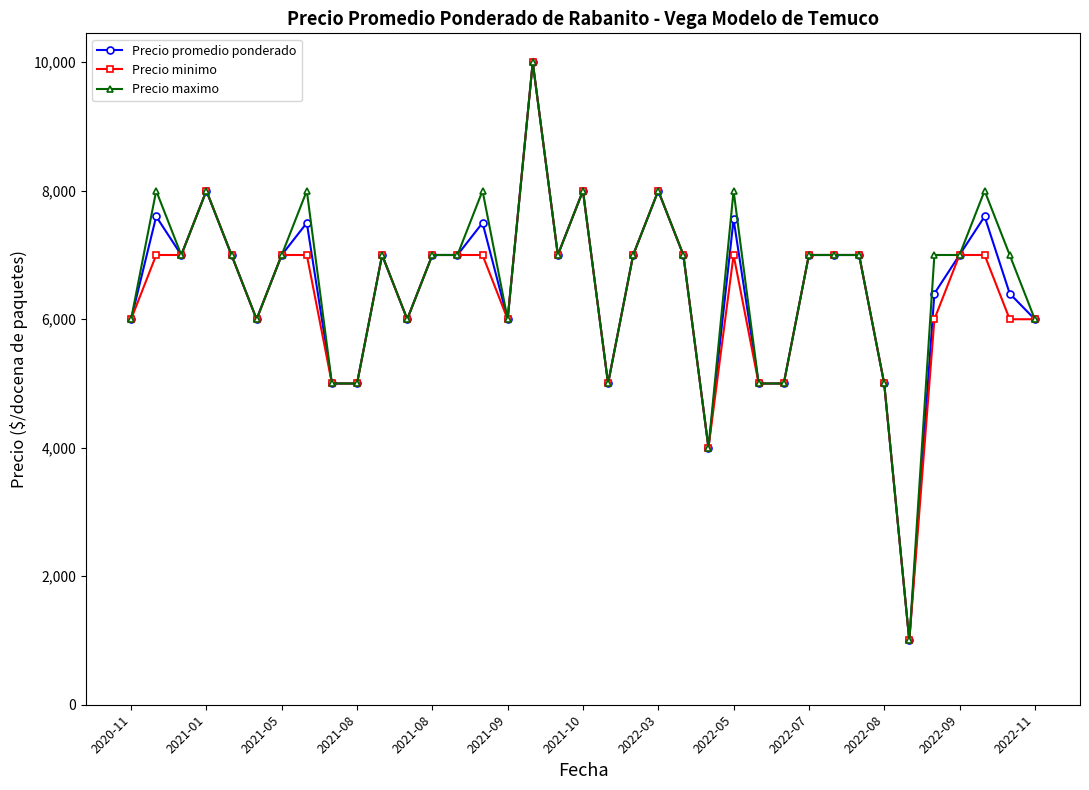

What is the maximum value shown in the chart?

10000